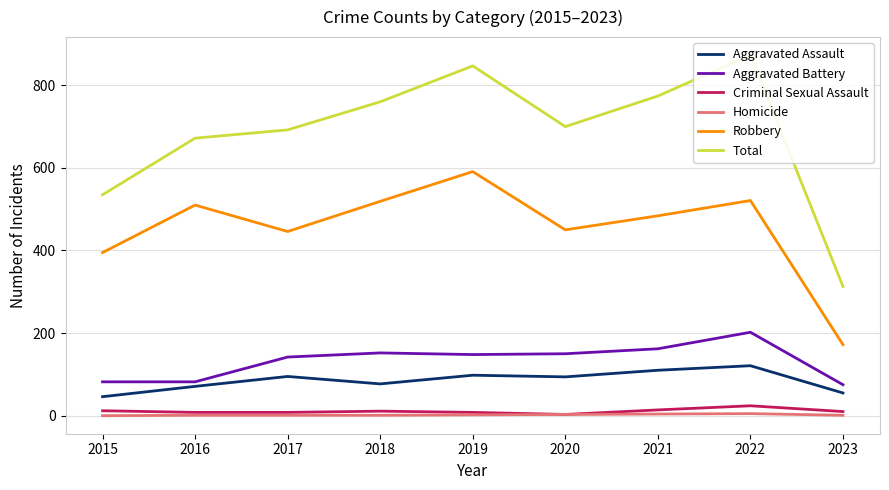

True or false: Criminal Sexual Assault and Aggravated Assault cross at least once.

False